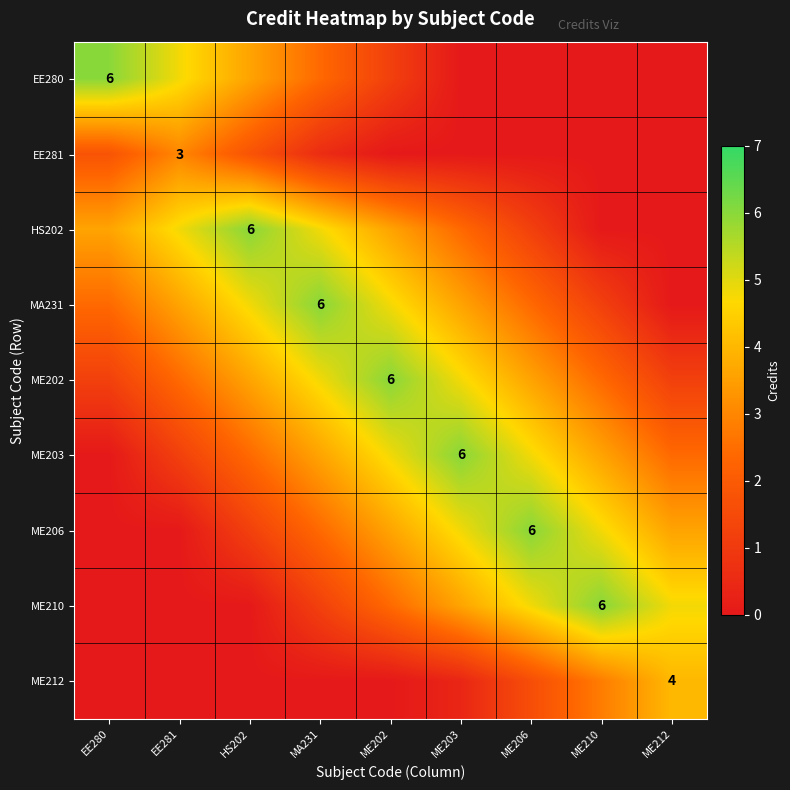

Is the value of EE281 at ME202 greater than the value of ME212 at ME203?

No